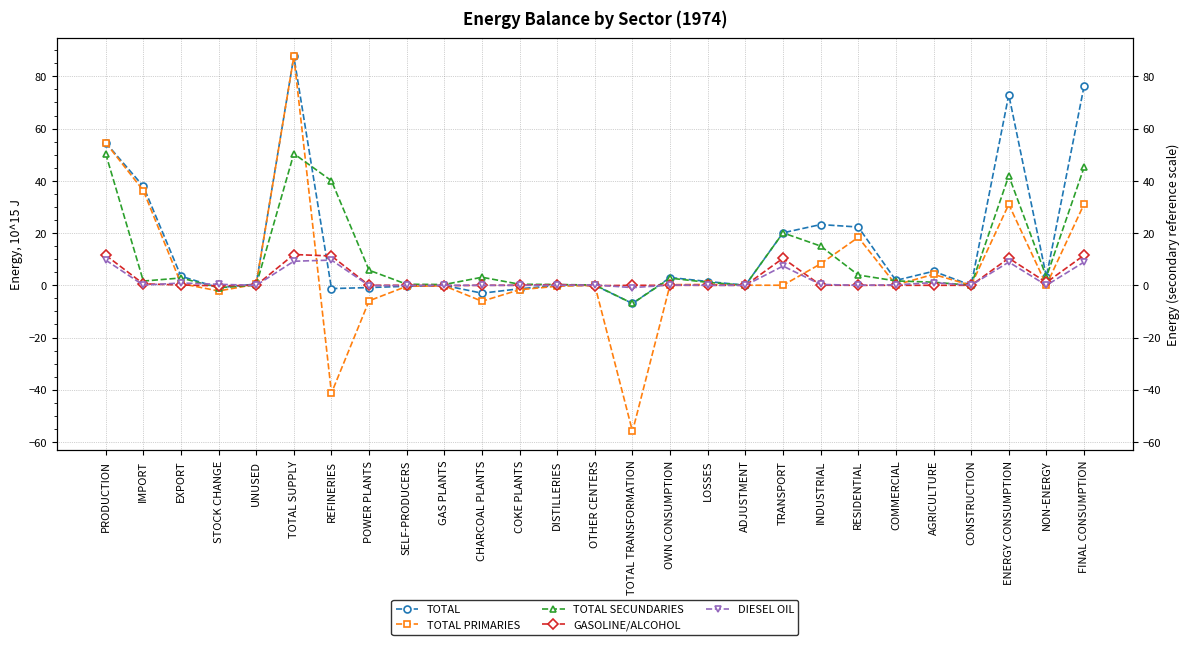

At which category is the sum across all series the highest?

TOTAL SUPPLY